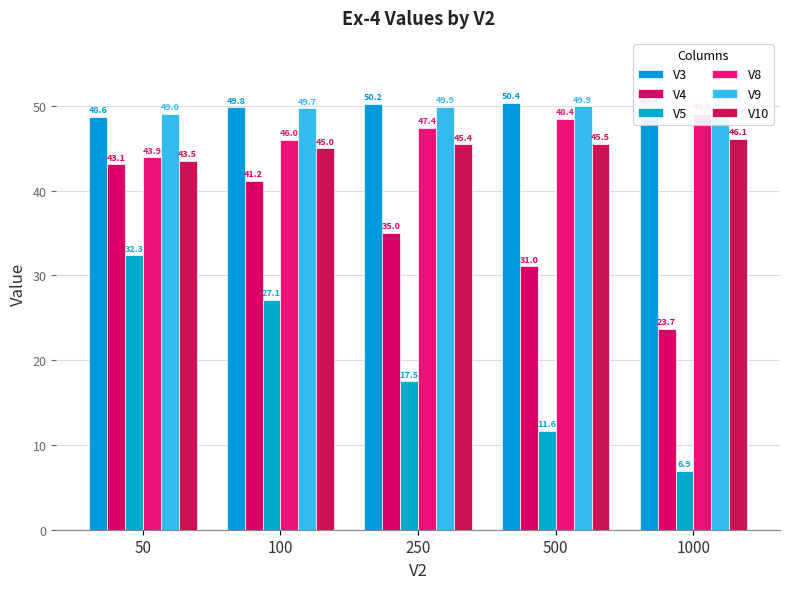

What is the value of the V5 bar at the 3rd from the left?

17.5